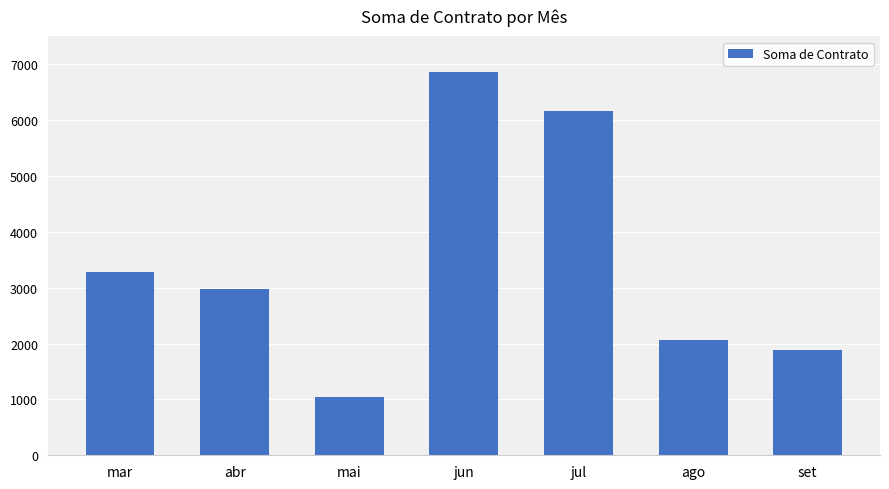

Where is the data nearest to the value 3960?

mar